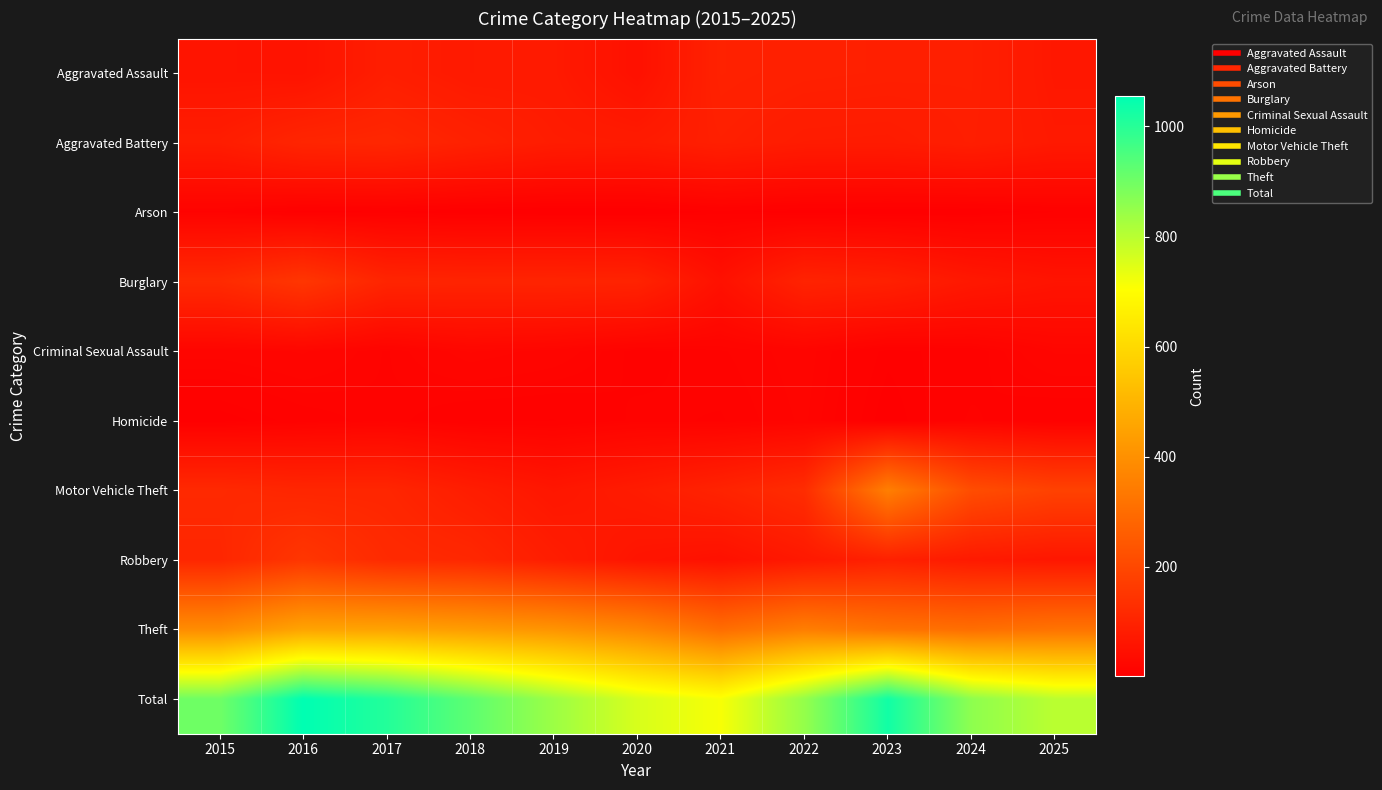

Reading left to right, list all the values displayed in this chart.

Aggravated Assault: 2015=57	2016=55	2017=85	2018=73	2019=74	2020=49	2021=96	2022=91	2023=89	2024=88	2025=68
Aggravated Battery: 2015=82	2016=105	2017=109	2018=94	2019=80	2020=77	2021=89	2022=79	2023=78	2024=86	2025=72
Arson: 2015=11	2016=4	2017=5	2018=2	2019=1	2020=1	2021=6	2022=3	2023=2	2024=2	2025=7
Burglary: 2015=119	2016=151	2017=104	2018=101	2019=102	2020=99	2021=49	2022=99	2023=91	2024=69	2025=57
Criminal Sexual Assault: 2015=17	2016=20	2017=13	2018=22	2019=18	2020=10	2021=13	2022=17	2023=6	2024=9	2025=20
Homicide: 2015=3	2016=9	2017=13	2018=7	2019=7	2020=12	2021=11	2022=16	2023=3	2024=12	2025=7
Motor Vehicle Theft: 2015=115	2016=107	2017=107	2018=83	2019=64	2020=79	2021=99	2022=125	2023=351	2024=214	2025=183
Robbery: 2015=108	2016=151	2017=119	2018=111	2019=83	2020=59	2021=49	2022=71	2023=92	2024=74	2025=65
Theft: 2015=389	2016=453	2017=451	2018=433	2019=410	2020=372	2021=302	2022=349	2023=318	2024=305	2025=319
Total: 2015=901	2016=1055	2017=1006	2018=926	2019=839	2020=758	2021=714	2022=850	2023=1030	2024=859	2025=798